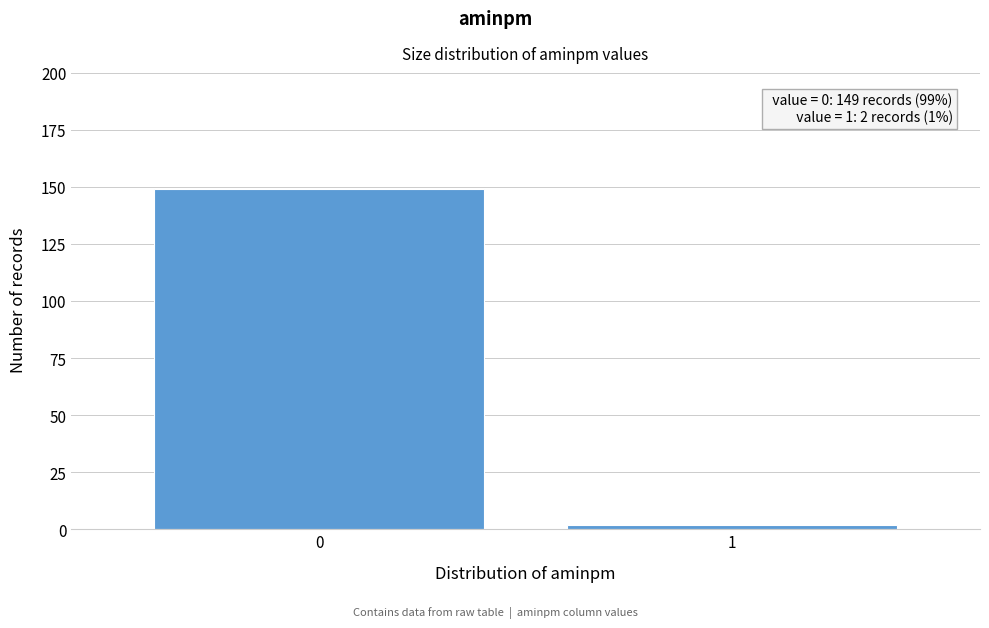

Reading left to right, extract all data points from this chart.

0=149	1=2